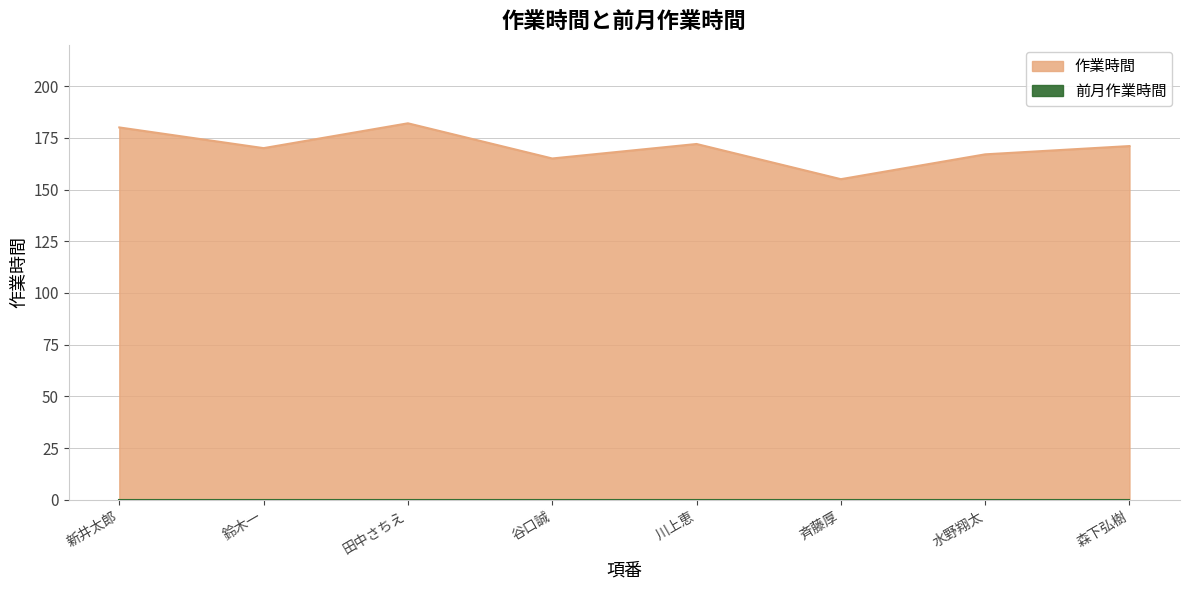

Reading left to right, what are all the values shown in this chart?

180	170	182	165	172	155	167	171